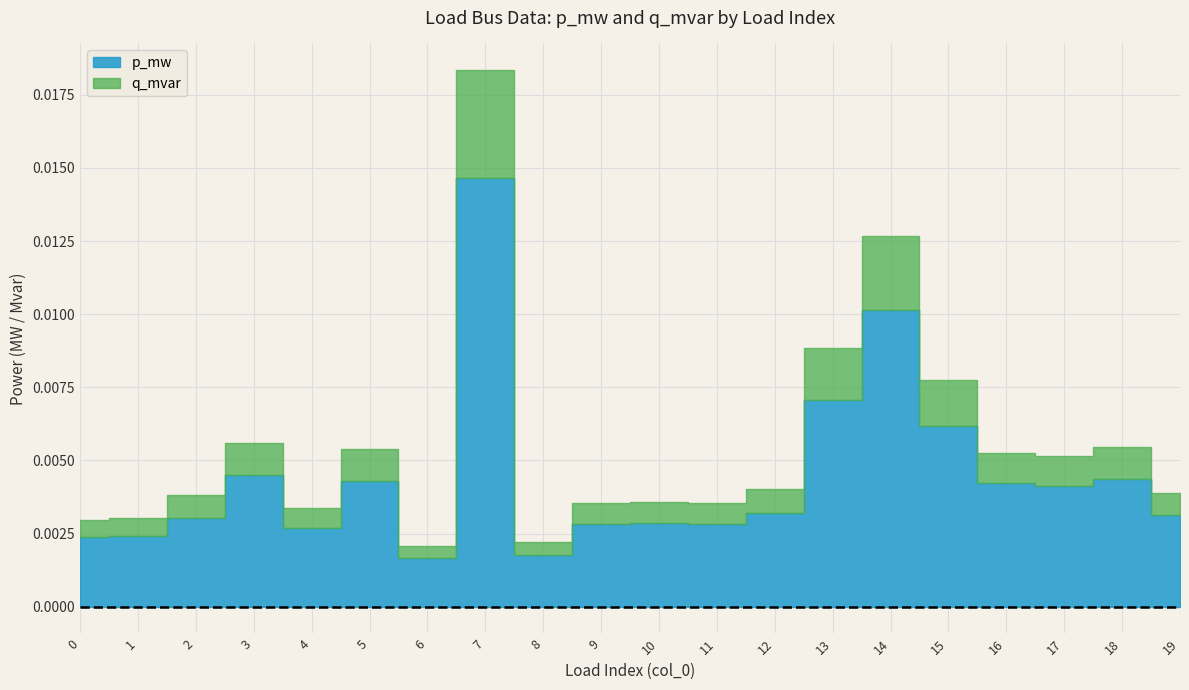

The q_mvar series shows 0.0 at 10. True or false?

True